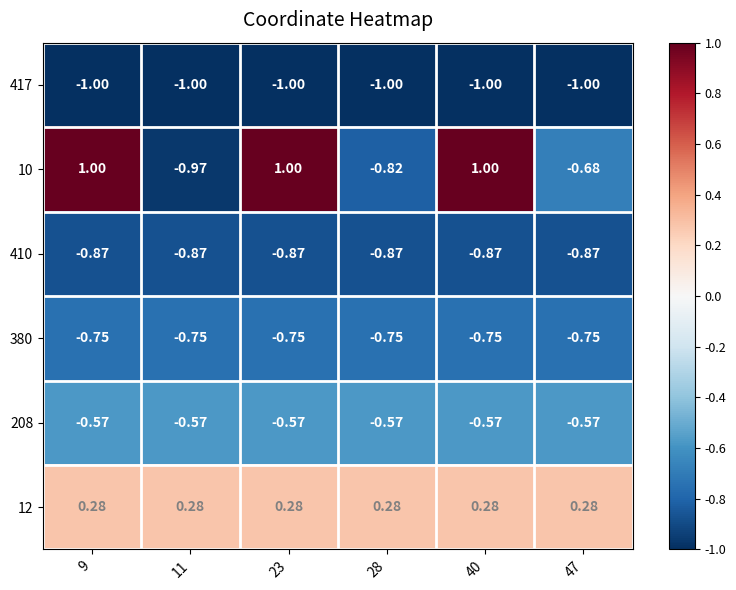

Is the value of 12 at 9 greater than the value of 208 at 47?

Yes